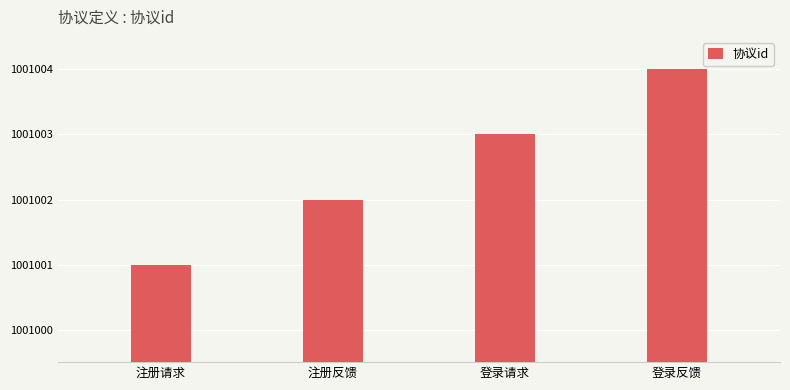

Rank the categories by value from highest to lowest.

登录反馈, 登录请求, 注册反馈, 注册请求